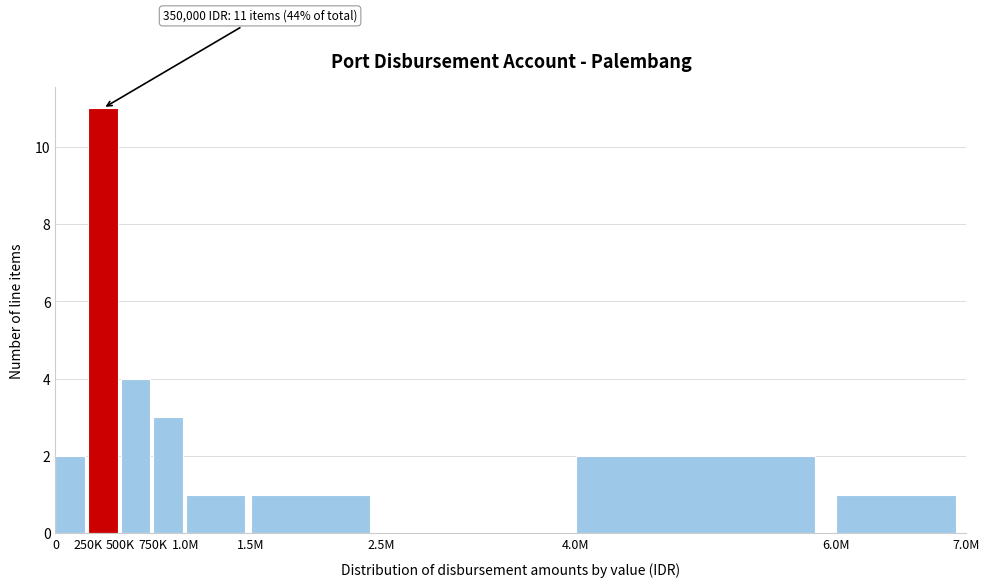

Reading left to right, what are all the values shown in this chart?

0=2	250K=11	500K=4	750K=3	1.0M=1	1.5M=1	2.5M=0	4.0M=2	6.0M=1